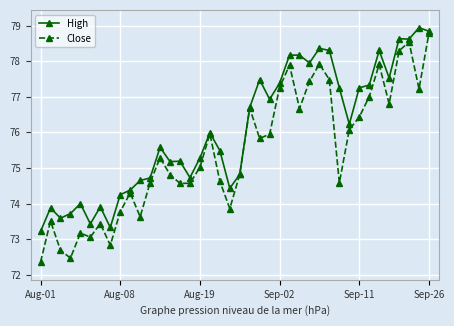

List the series in order of their peak value, lowest first.

Close, High